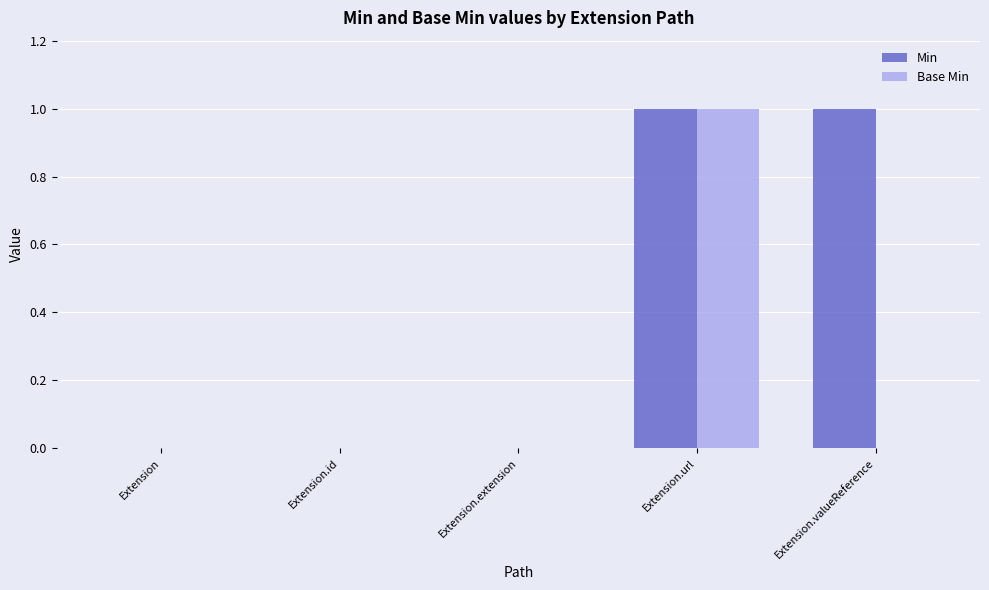

Is it true that Base Min equals 0 at Extension?

True